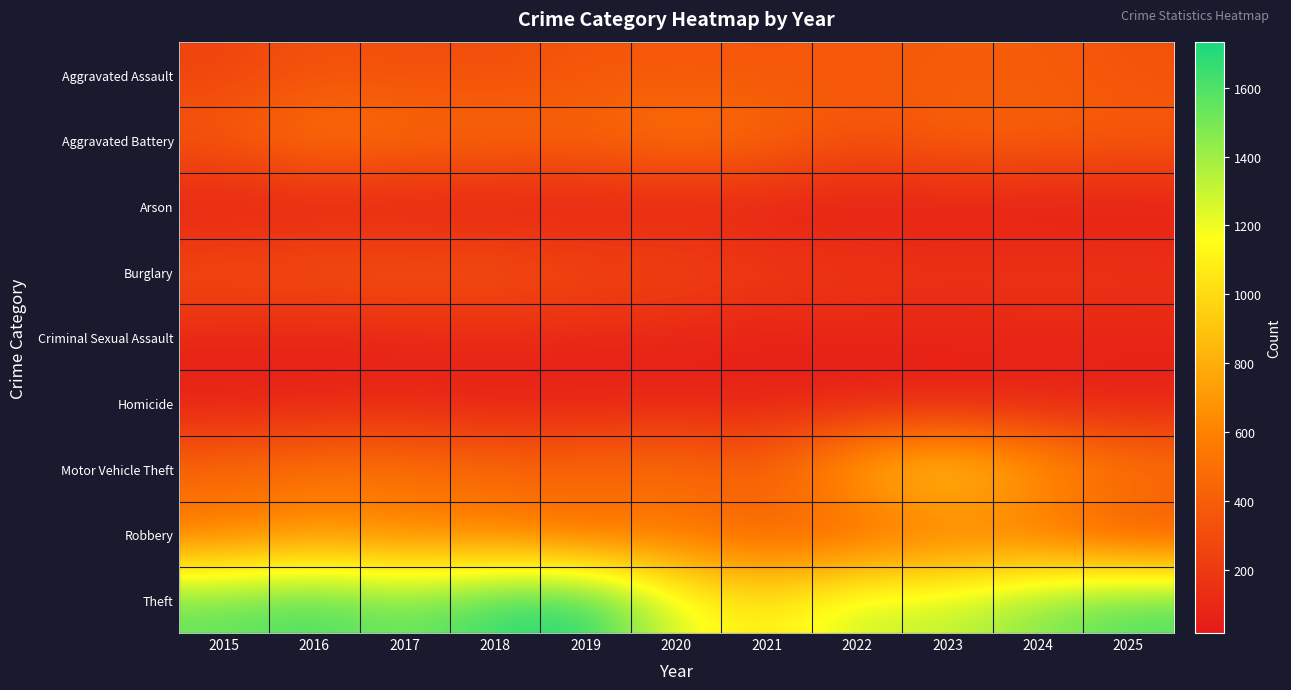

Reading left to right, transcribe all the data shown in this chart.

Aggravated Assault: 2015=252	2016=332	2017=316	2018=312	2019=356	2020=368	2021=359	2022=376	2023=385	2024=394	2025=335
Aggravated Battery: 2015=390	2016=552	2017=502	2018=478	2019=463	2020=537	2021=483	2022=341	2023=432	2024=431	2025=398
Arson: 2015=27	2016=32	2017=20	2018=29	2019=28	2020=43	2021=35	2022=28	2023=31	2024=16	2025=25
Burglary: 2015=327	2016=357	2017=373	2018=361	2019=301	2020=295	2021=215	2022=204	2023=169	2024=187	2025=173
Criminal Sexual Assault: 2015=88	2016=68	2017=77	2018=97	2019=90	2020=71	2021=64	2022=71	2023=80	2024=87	2025=85
Homicide: 2015=39	2016=64	2017=67	2018=45	2019=43	2020=61	2021=54	2022=36	2023=36	2024=43	2025=40
Motor Vehicle Theft: 2015=477	2016=524	2017=533	2018=474	2019=491	2020=510	2021=429	2022=838	2023=1018	2024=760	2025=574
Robbery: 2015=533	2016=644	2017=575	2018=556	2019=447	2020=518	2021=393	2022=393	2023=491	2024=483	2025=293
Theft: 2015=1561	2016=1637	2017=1518	2018=1681	2019=1734	2020=1225	2021=1063	2022=1307	2023=1307	2024=1479	2025=1613